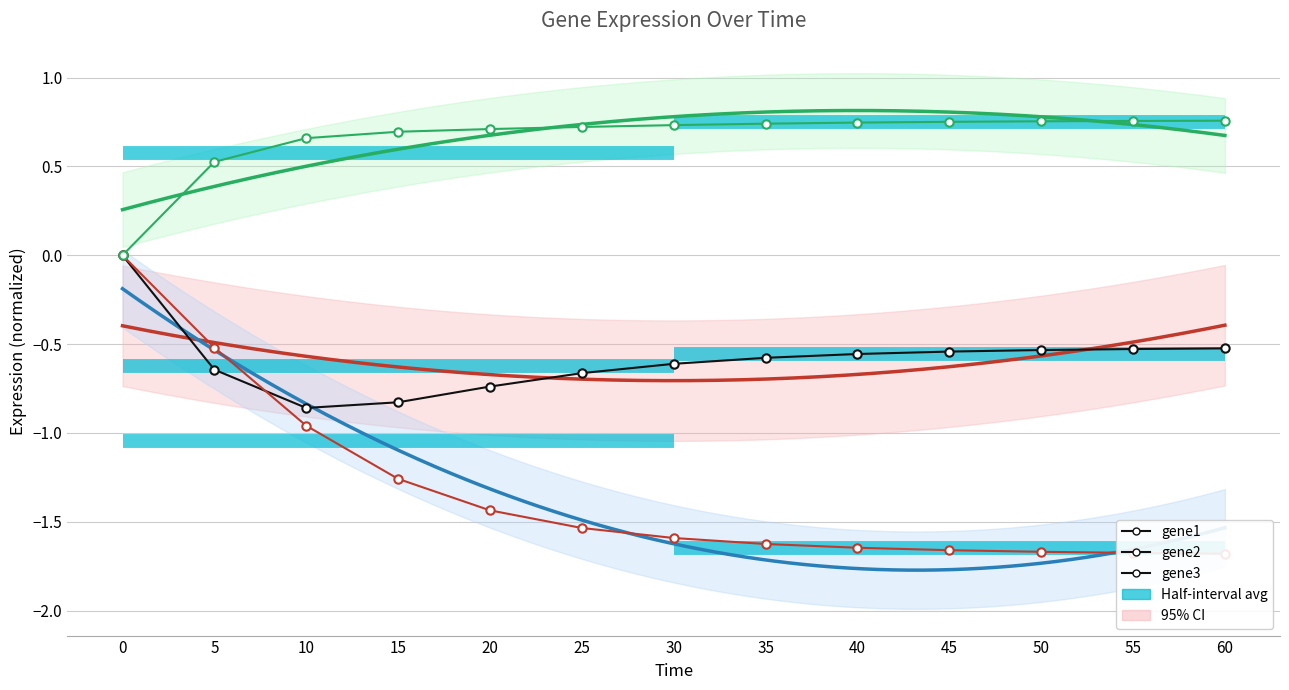

Is the value of gene3 at 40 greater than the value of gene2 at 10?

Yes